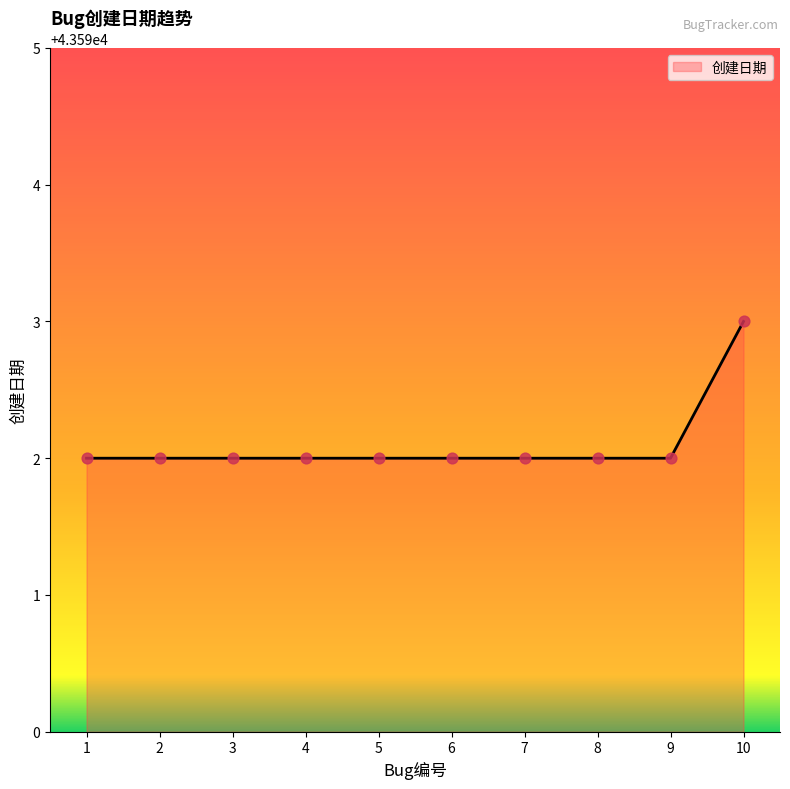

What is the ratio of the value at 3 to the value at 10?

1.0